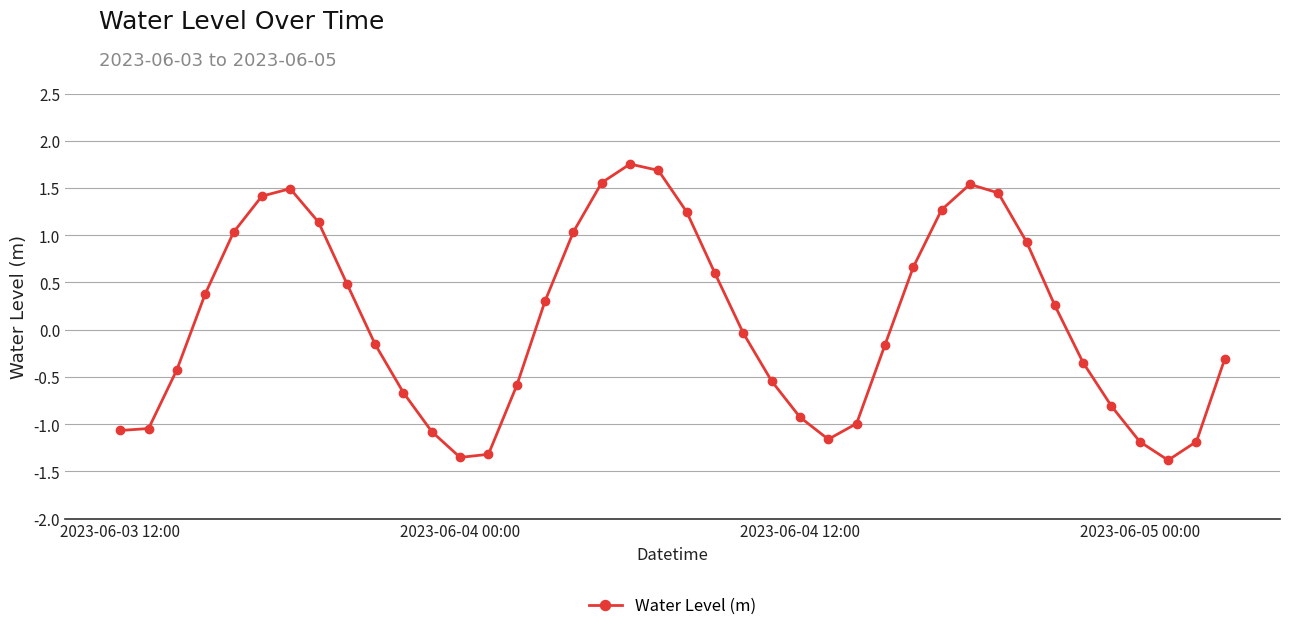

What is the difference between the maximum and second lowest values?

3.1